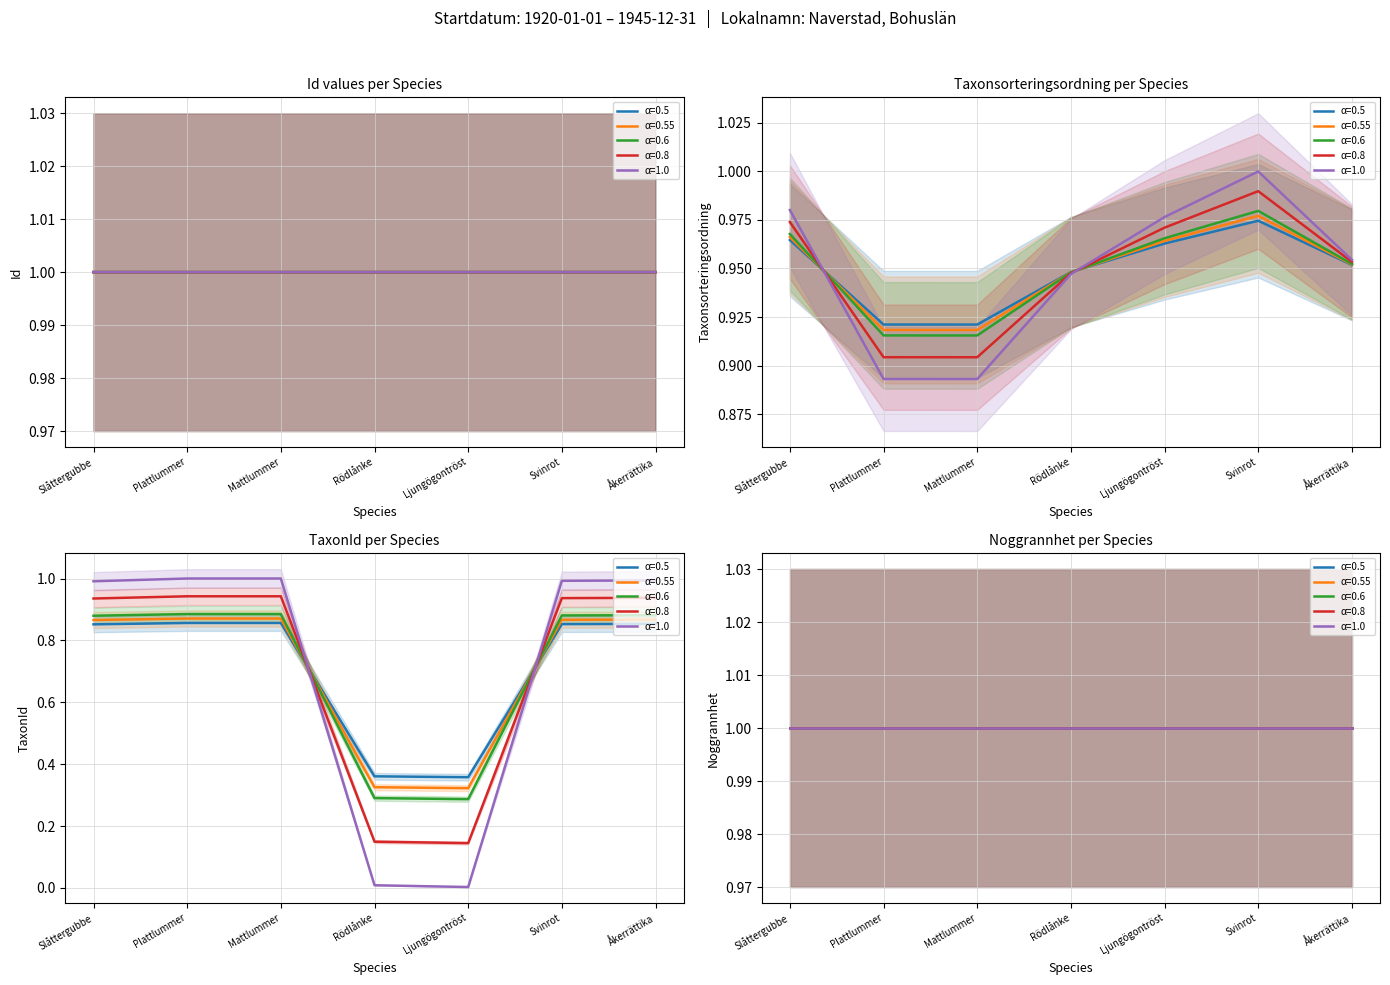

The value of Id at Plattlummer is 1.6. True or false?

False